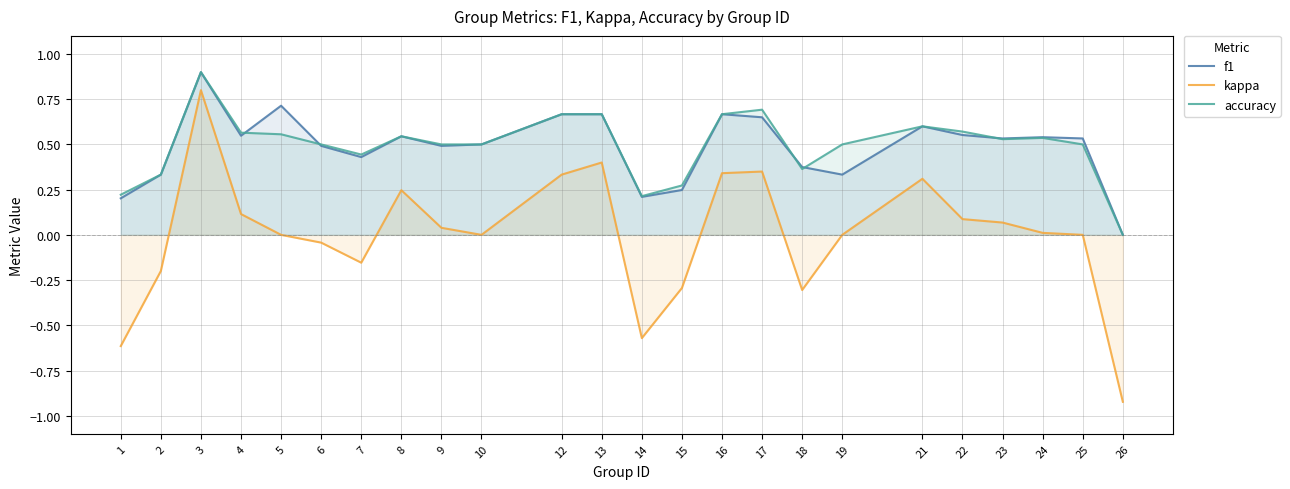

How many lines are shown in the chart?

3